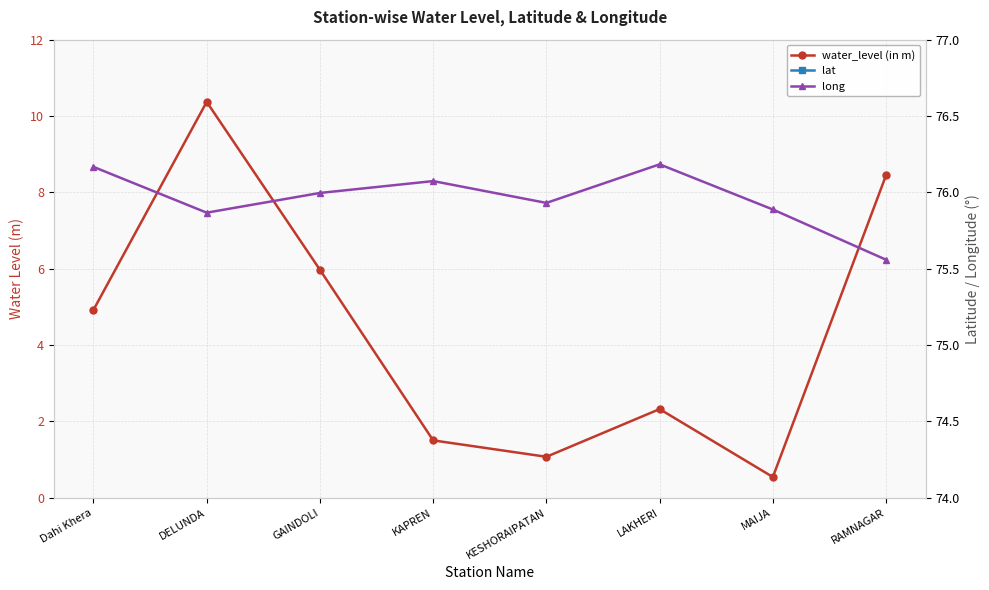

True or false: lat and water_level (in m) intersect in this chart.

False